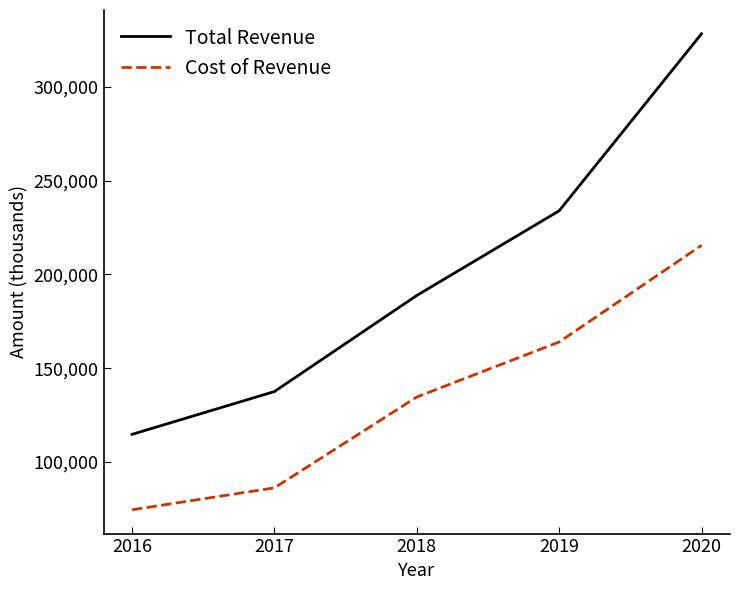

Reading left to right, extract all data points from this chart.

Total Revenue: 2016=114800	2017=137600	2018=188800	2019=233900	2020=328200
Cost of Revenue: 2016=74600	2017=86300	2018=134700	2019=164000	2020=215500